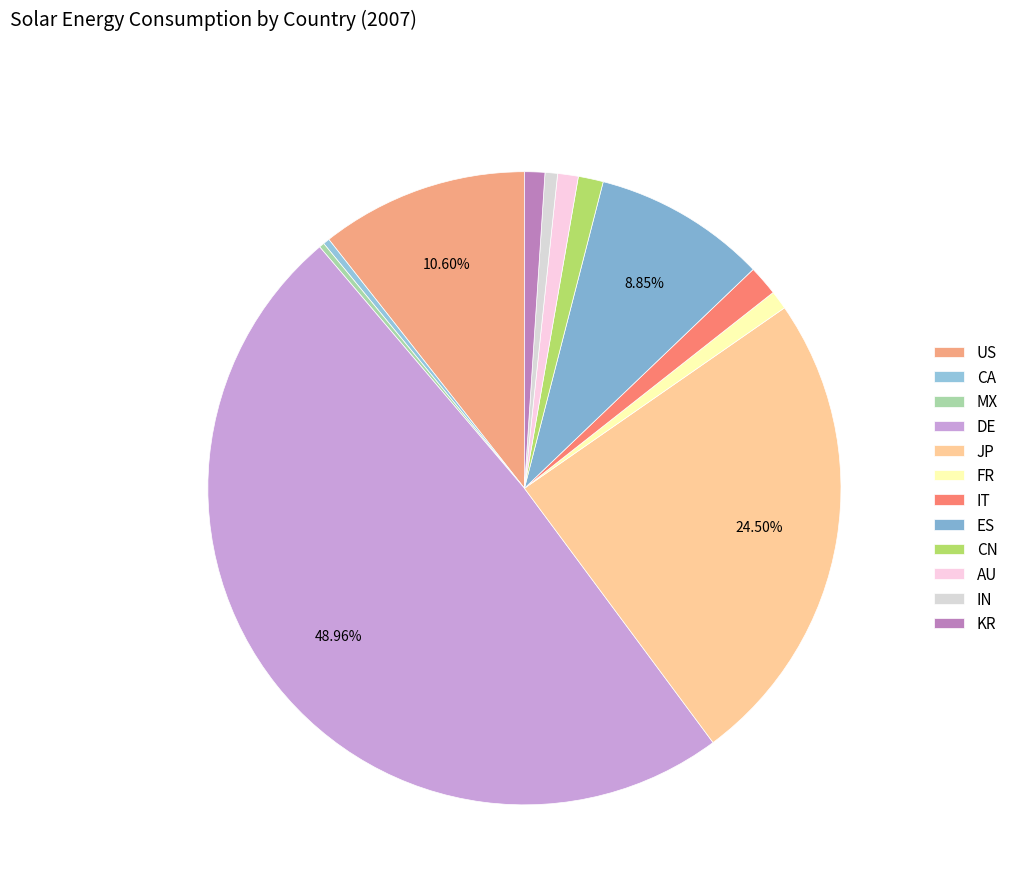

How many segments does this pie chart have?

12